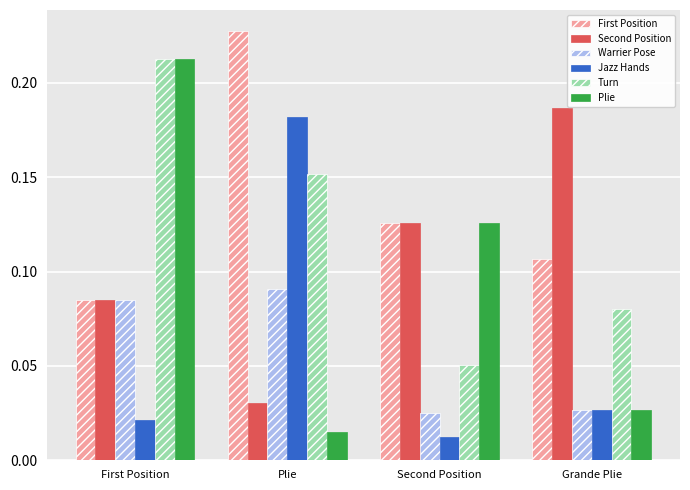

Is the value of Warrier Pose at Plie greater than the value of Second Position at First Position?

Yes